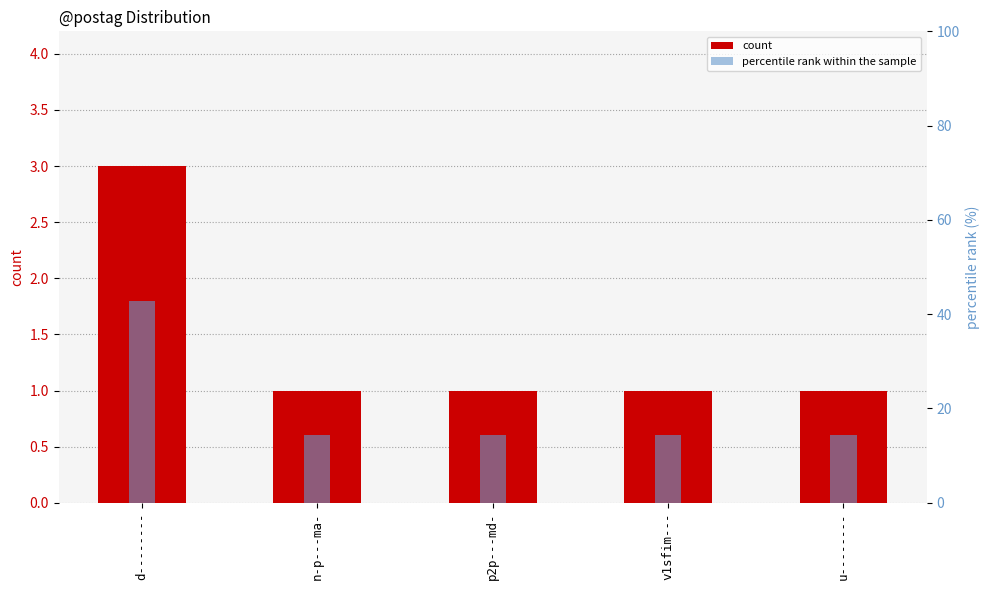

Between n-p---ma- and u--------, which series saw the biggest shift?

count